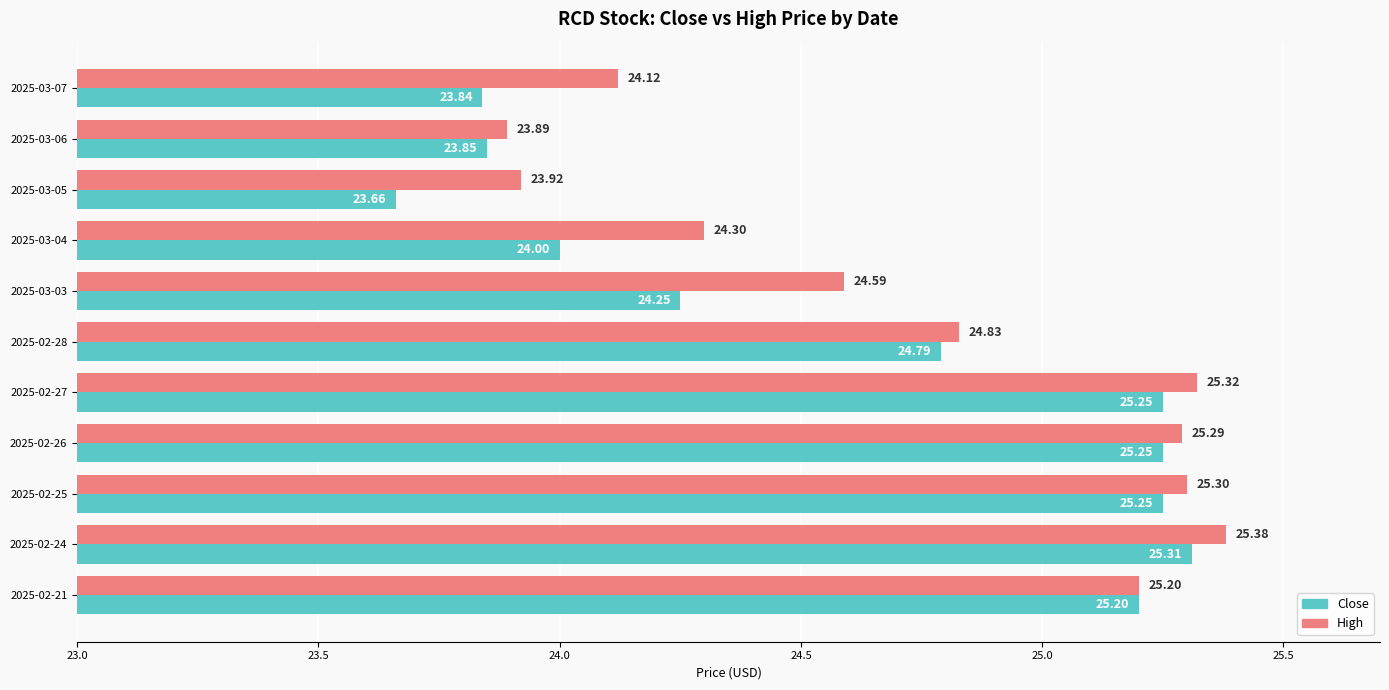

What is the lowest value of the Close series?

23.7